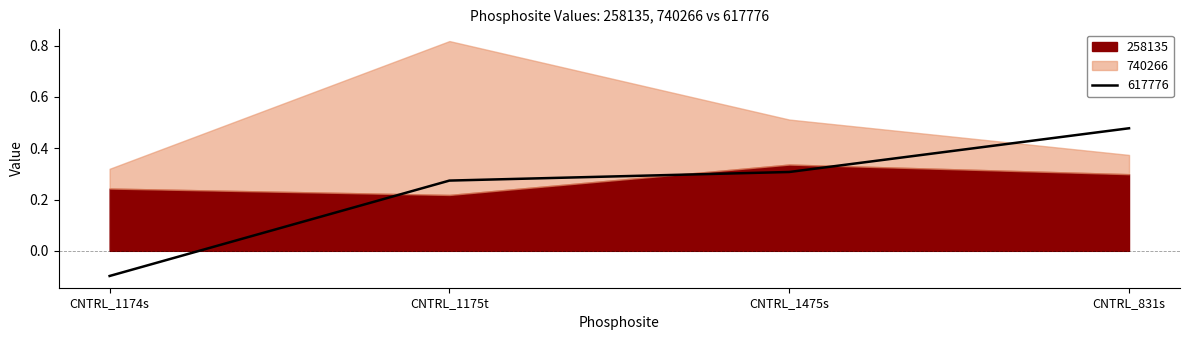

Which has a higher value, CNTRL_831s or CNTRL_1175t?

CNTRL_831s